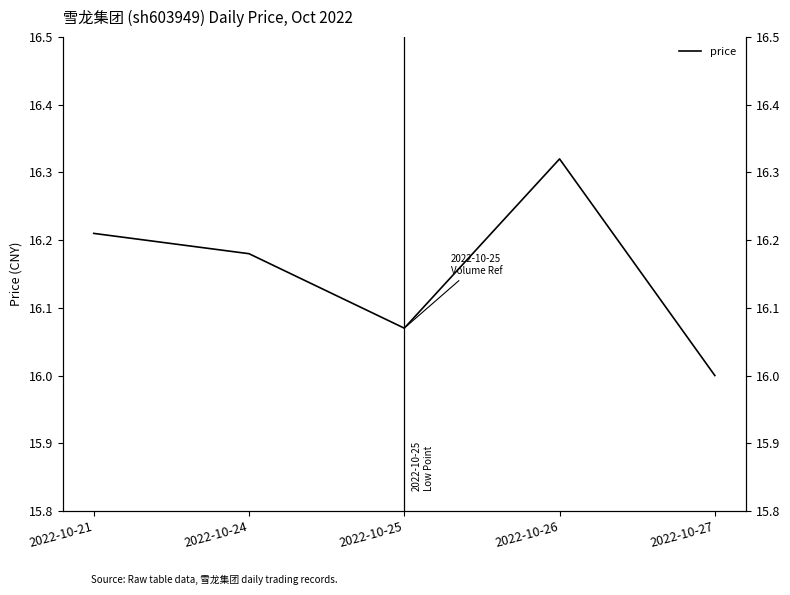

Reading right to left, transcribe all the data shown in this chart.

16.0	16.3	16.1	16.2	16.2